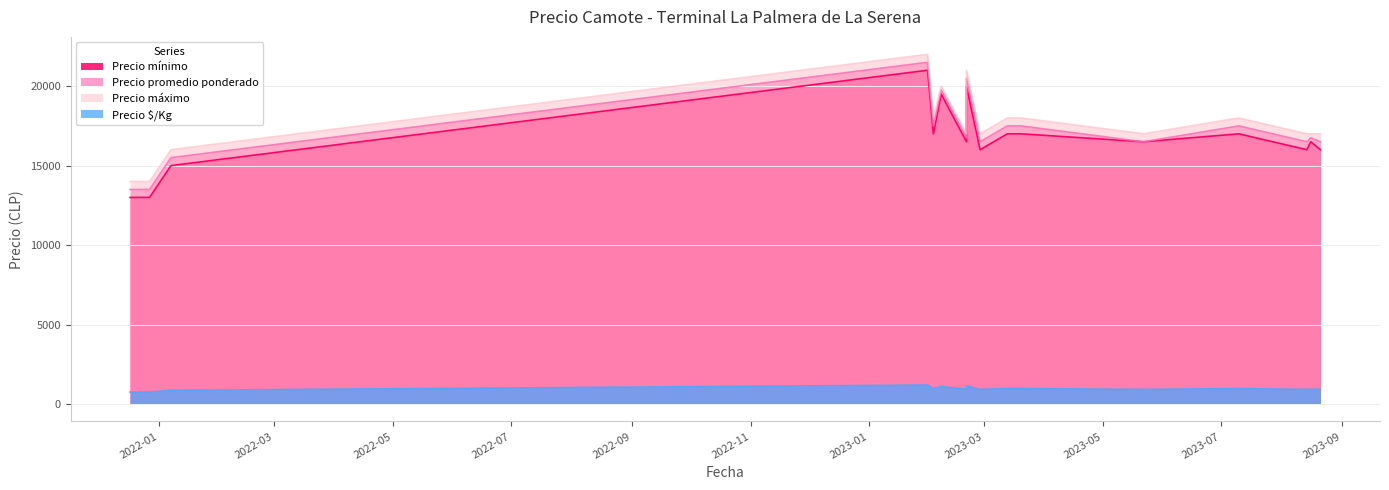

What is the greatest value displayed?

22000